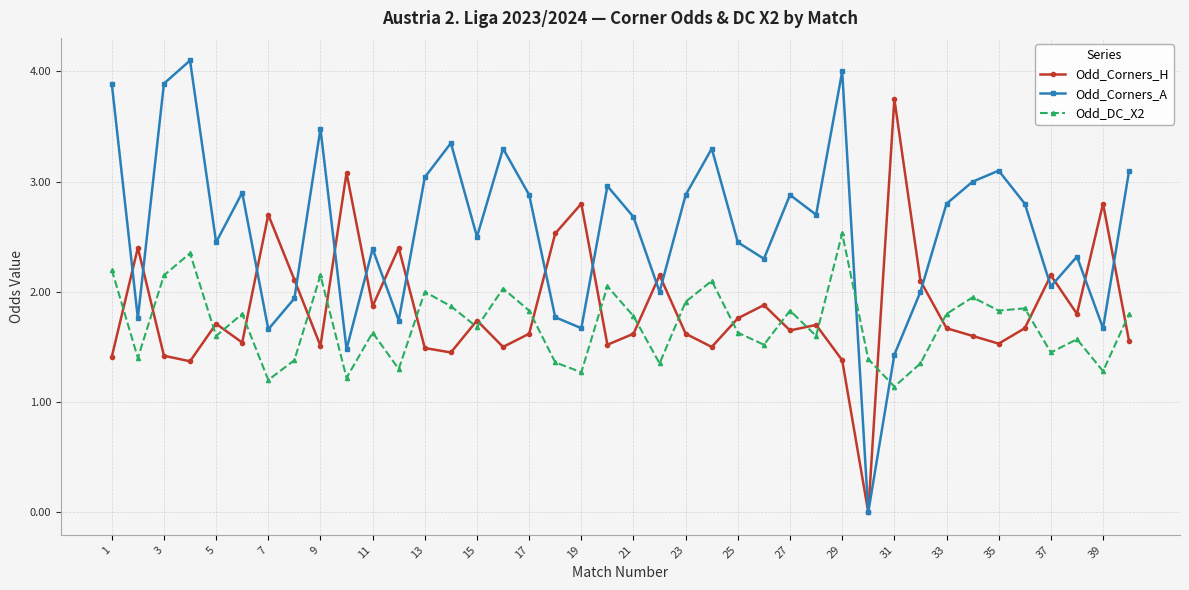

Which series has the widest spread of values?

Odd_Corners_A